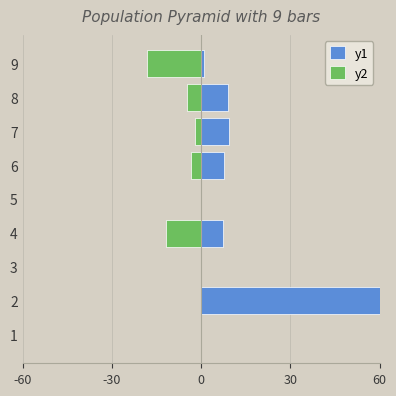

List the series in order of their peak value, lowest first.

y2, y1